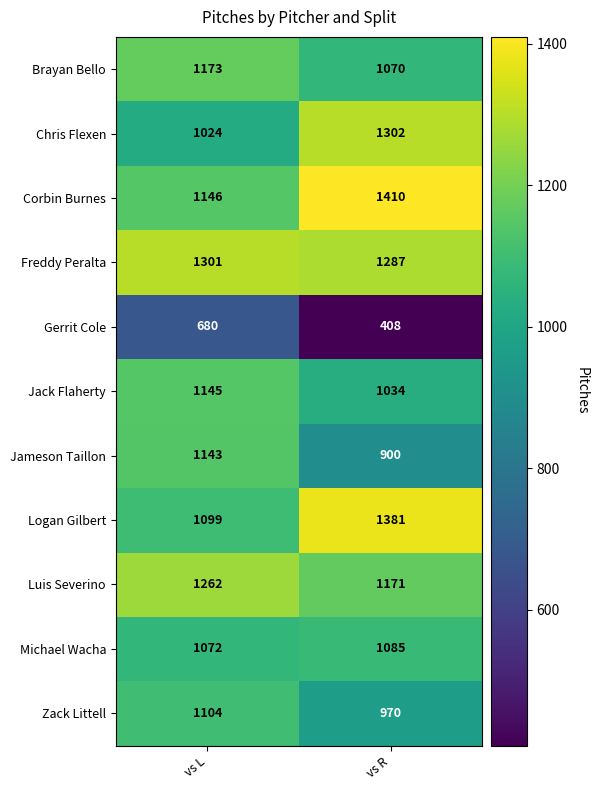

At which category is the sum across all series the highest?

vs L